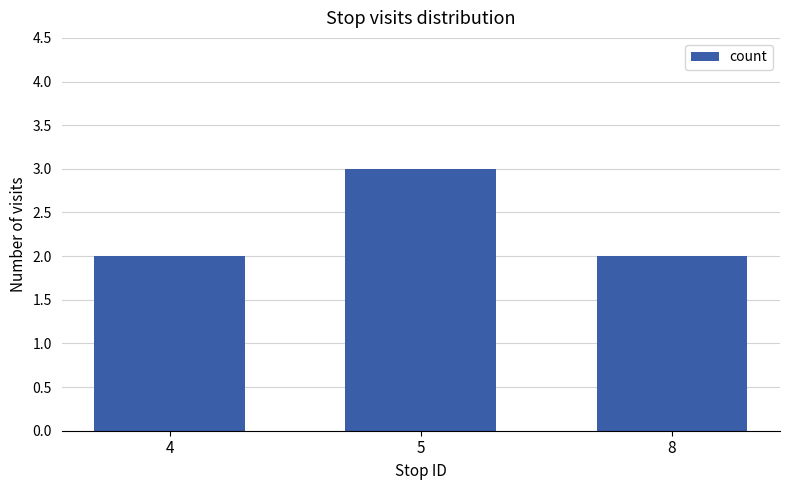

What is the sum of all values?

7